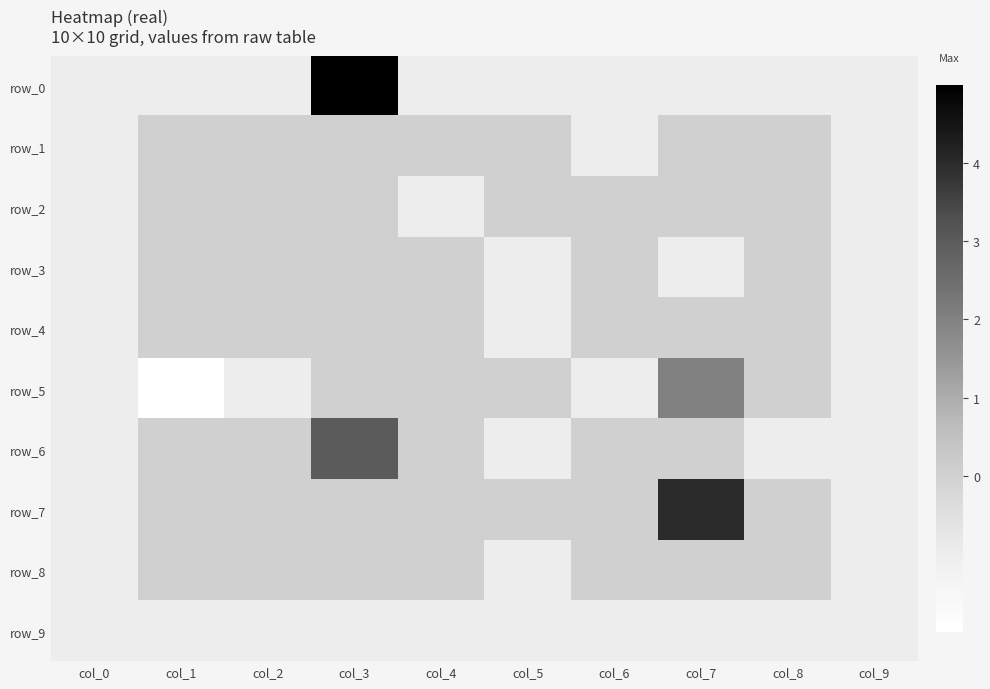

Reading right to left, list all the values displayed in this chart.

row_0: -1	-1	-1	-1	-1	-1	5	-1	-1	-1
row_1: -1	0	0	-1	0	0	0	0	0	-1
row_2: -1	0	0	0	0	-1	0	0	0	-1
row_3: -1	0	-1	0	-1	0	0	0	0	-1
row_4: -1	0	0	0	-1	0	0	0	0	-1
row_5: -1	0	2	-1	0	0	0	-1	-2	-1
row_6: -1	-1	0	0	-1	0	3	0	0	-1
row_7: -1	0	4	0	0	0	0	0	0	-1
row_8: -1	0	0	0	-1	0	0	0	0	-1
row_9: -1	-1	-1	-1	-1	-1	-1	-1	-1	-1